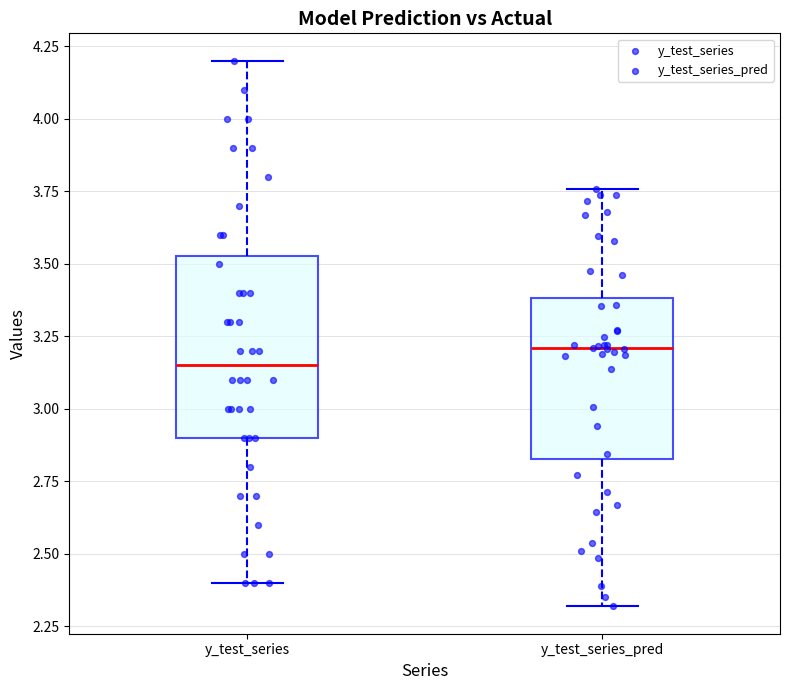

Which box's median line is the highest?

y_test_series_pred